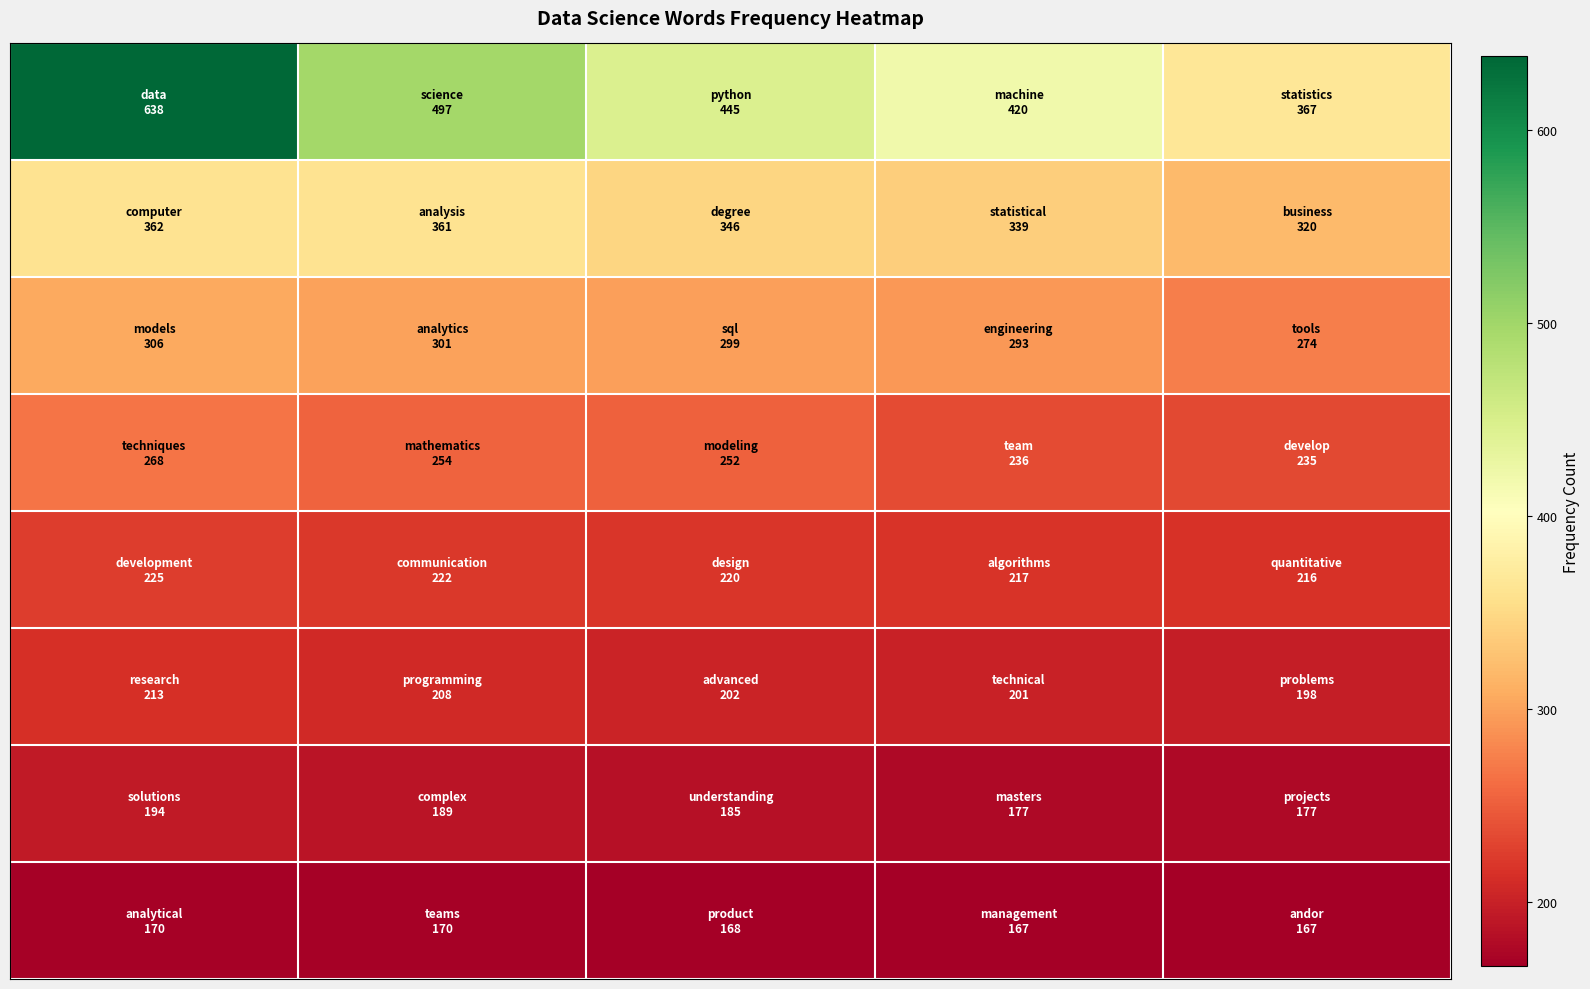

What is the maximum value shown in the chart?

638